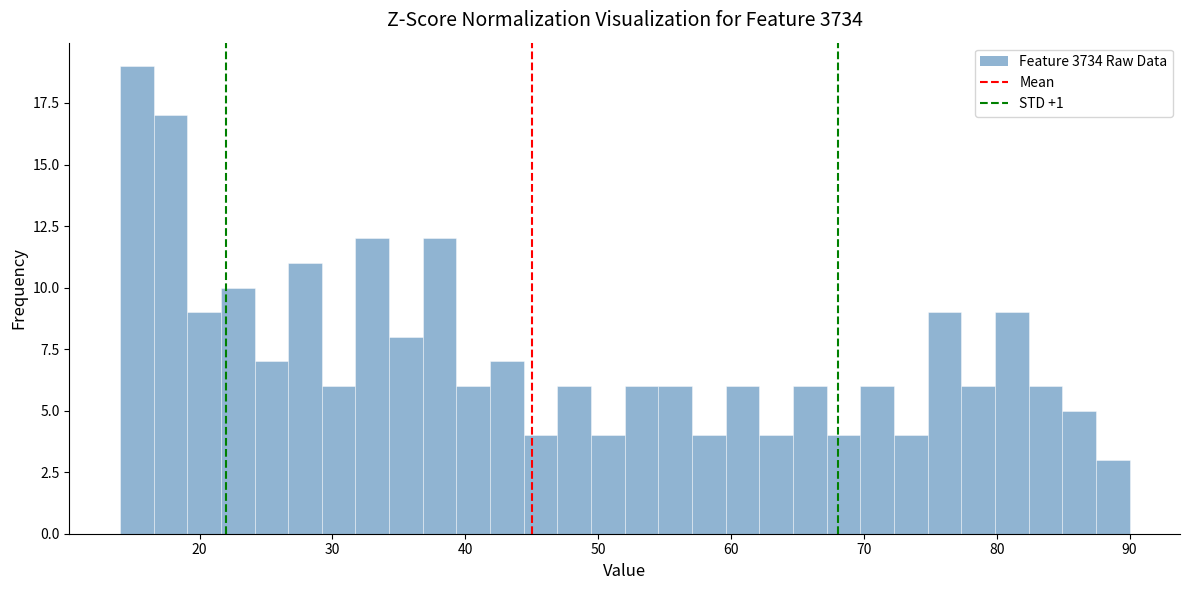

Read against the x-axis, roughly where is the centre of the tallest bar?

15